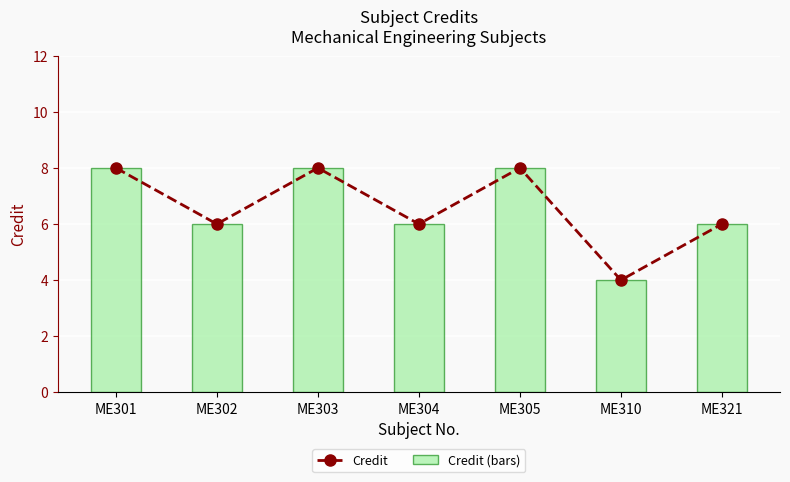

Does the chart contain stacked bars?

No